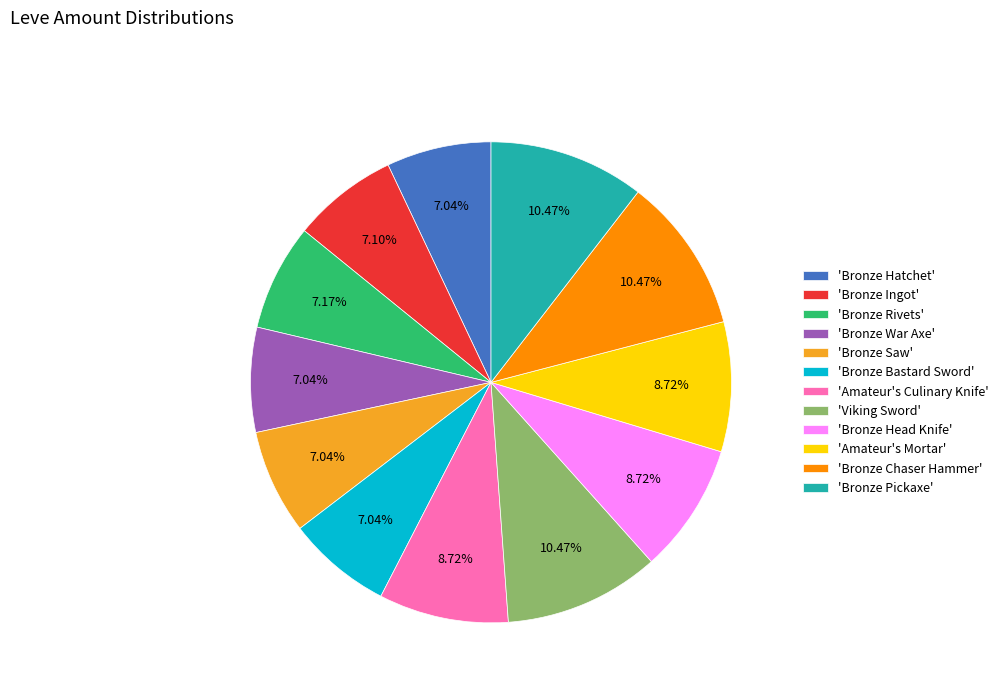

Do 'Viking Sword' and 'Bronze Bastard Sword' together represent more than half of the pie?

No